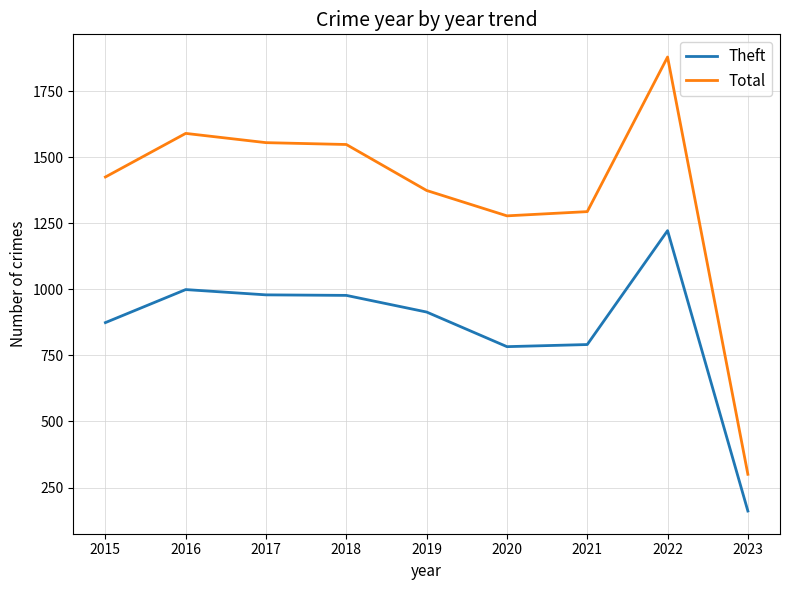

At how many categories does at least one series exceed 1031?

8